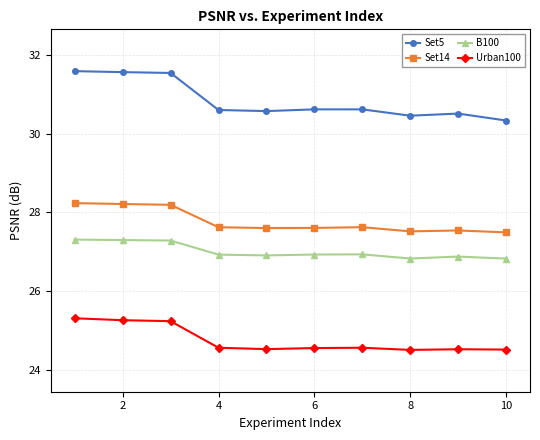

What is the value of the B100 point at the 10th from the left?

26.8